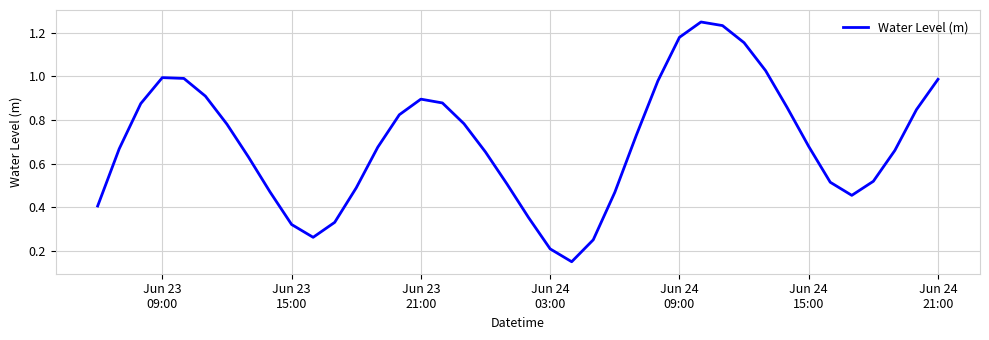

What is the difference between the maximum and minimum values?

1.1